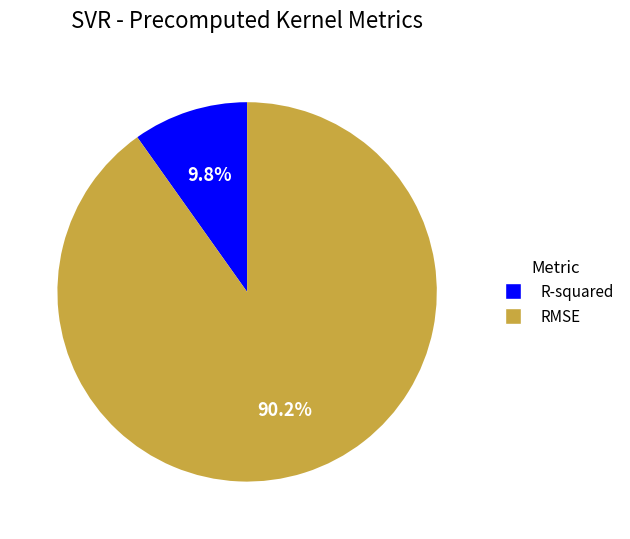

How many segments does this pie chart have?

2